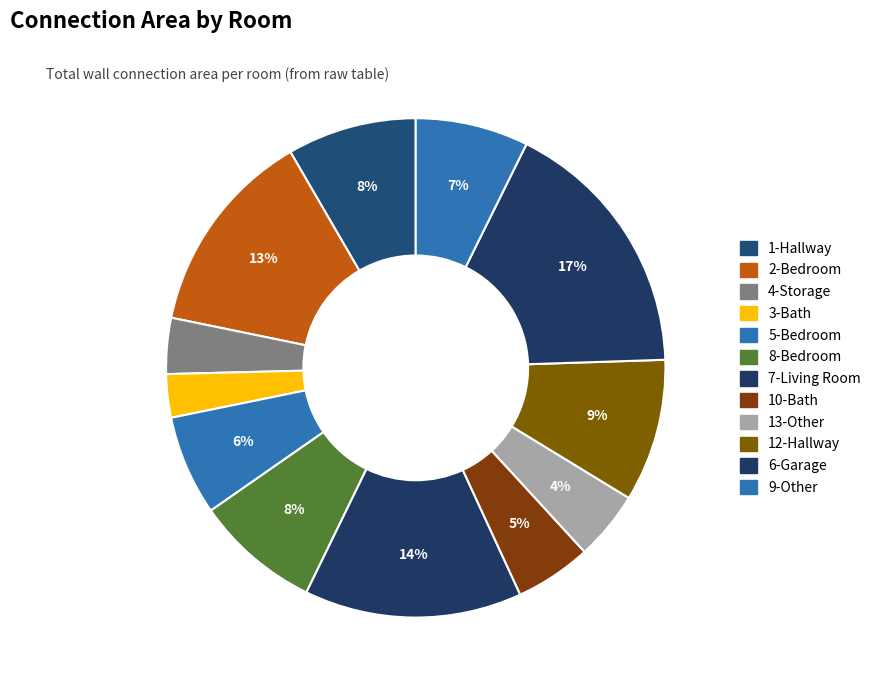

Count the number of slices in the pie.

12